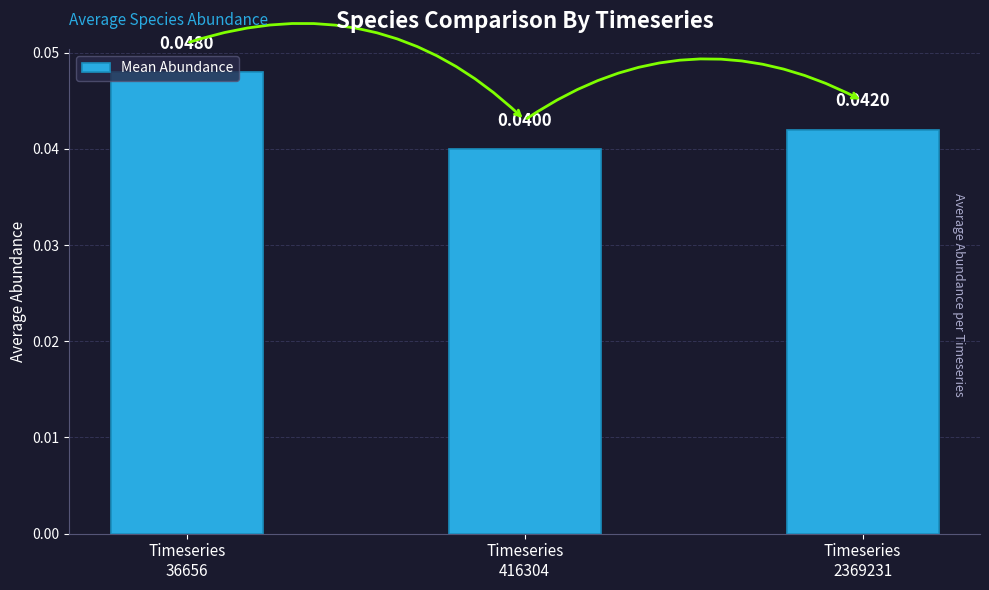

Which label corresponds to the largest value in the chart?

Timeseries
36656